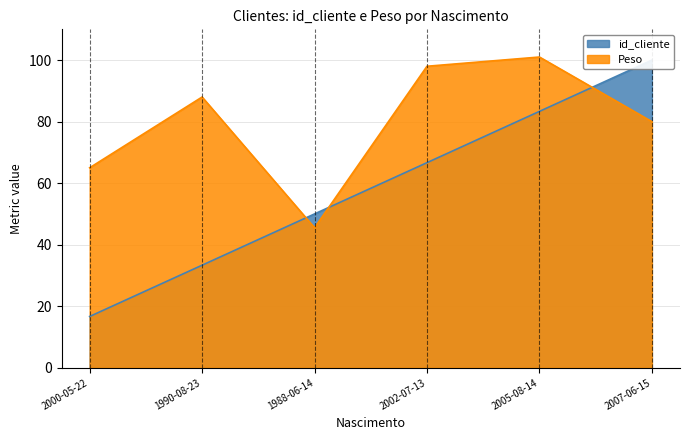

Which series has the widest spread of values?

id_cliente